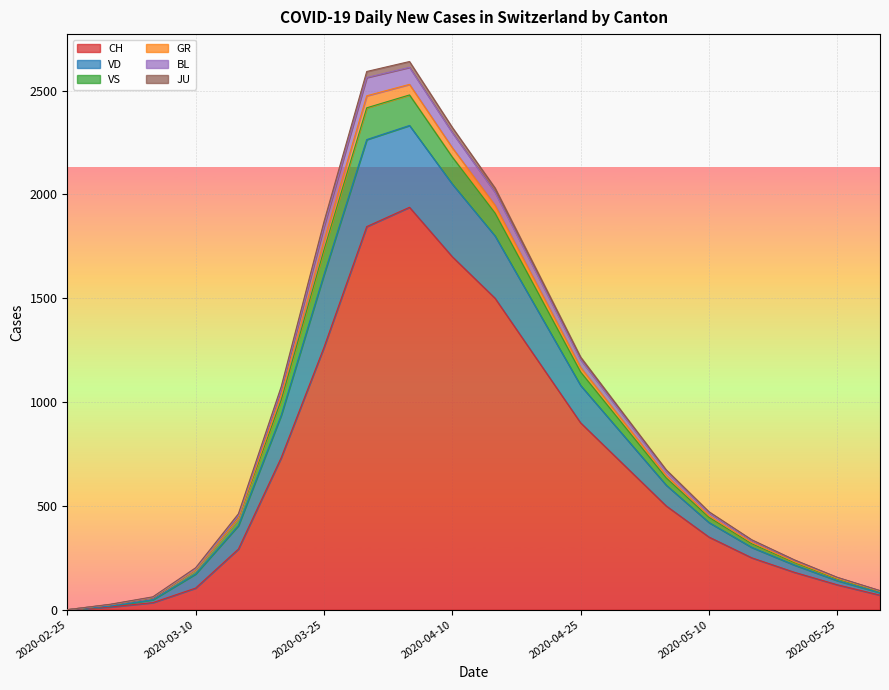

How many data points does each series have?

20